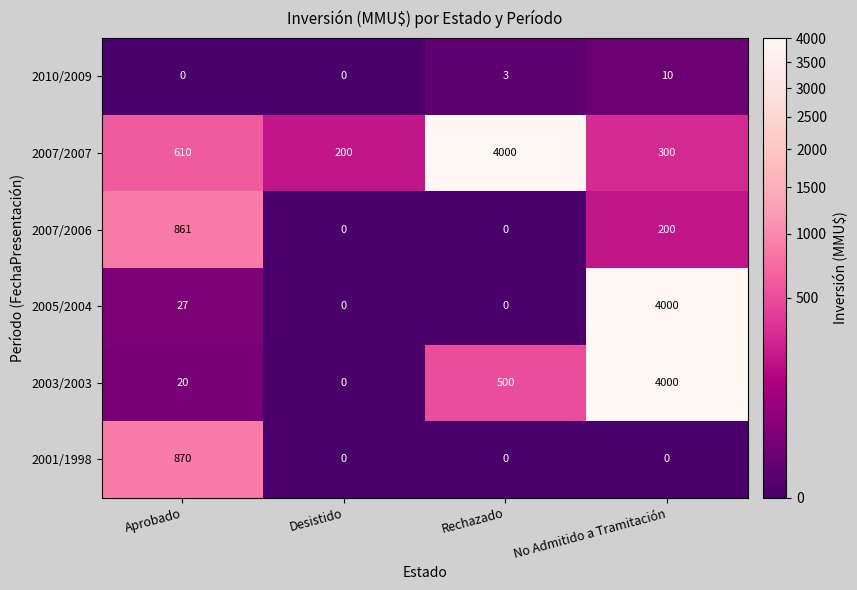

Where is 2003/2003 nearest to the value 2000?

Rechazado